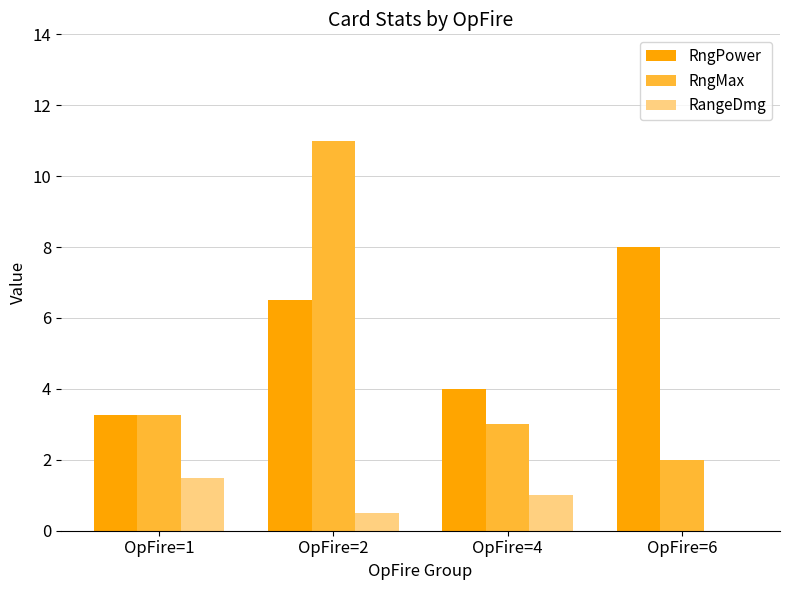

How many data points does each series have?

4